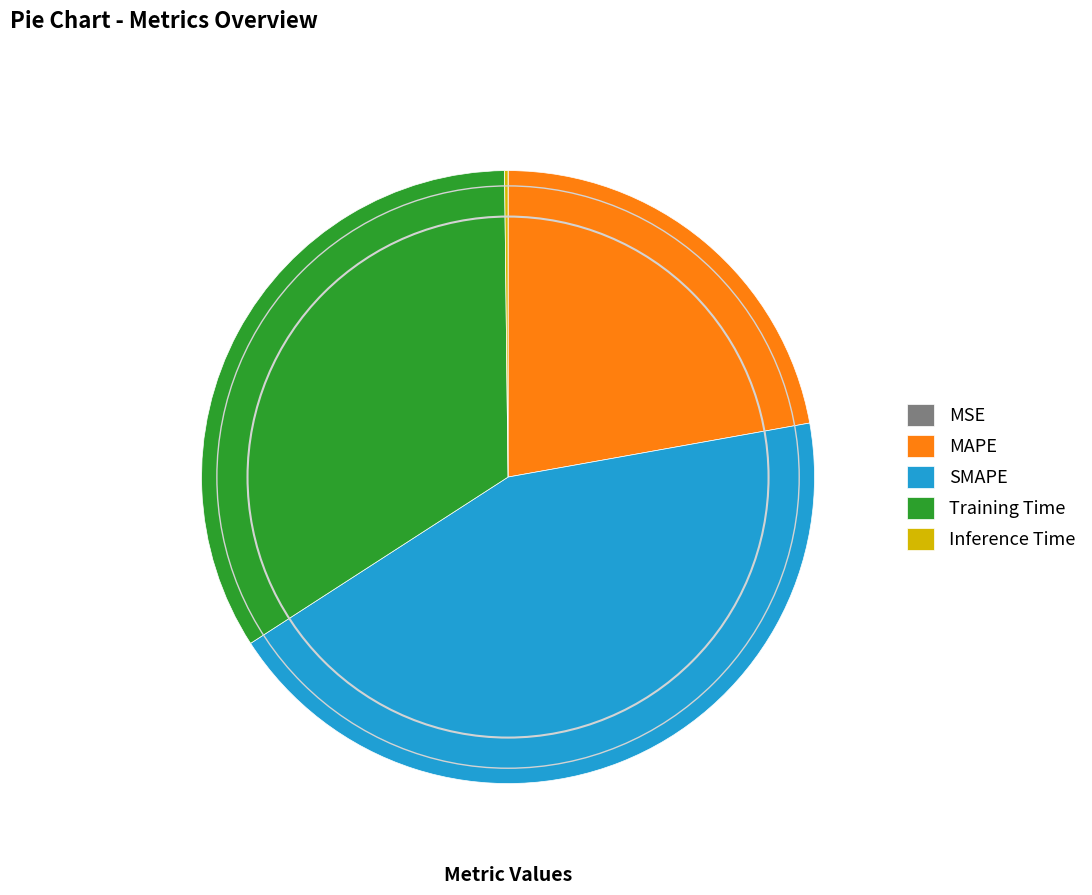

Is there a majority slice in this chart?

No